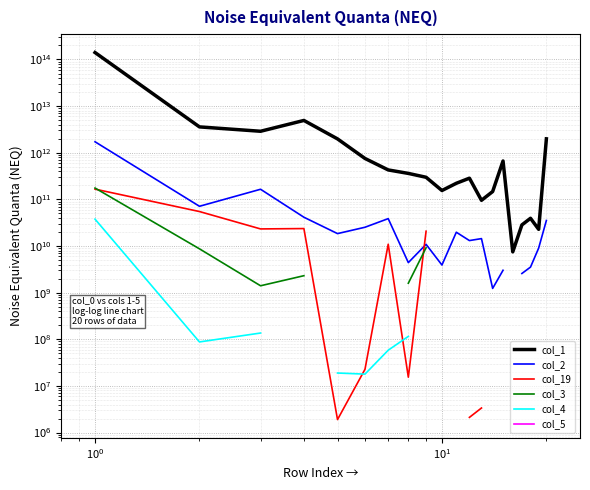

How many interior local peaks does the col_2 series have?

5